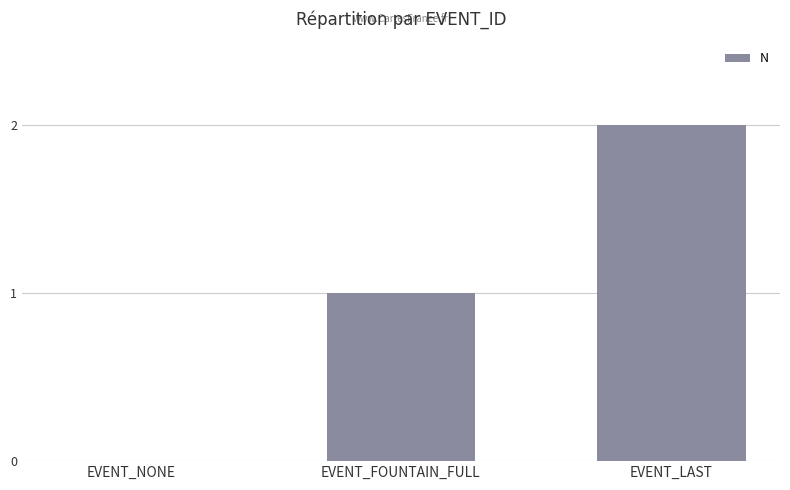

At which category does the chart reach its peak across all series?

EVENT_LAST